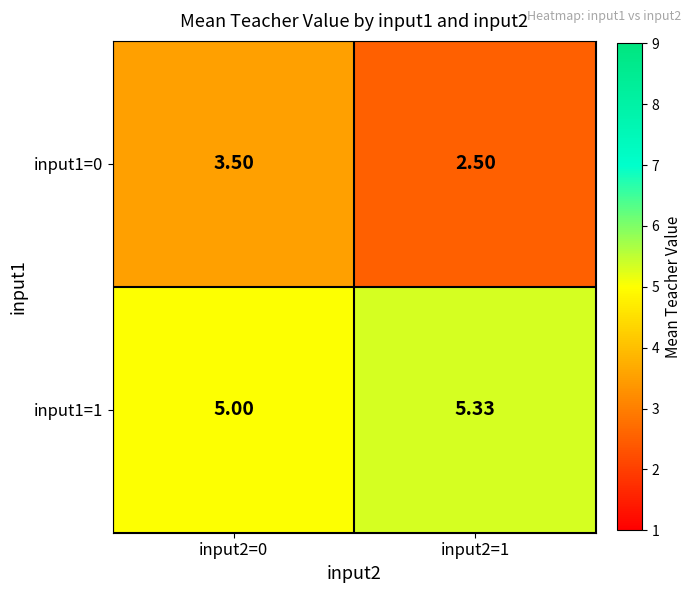

What is the maximum value shown in the chart?

5.3